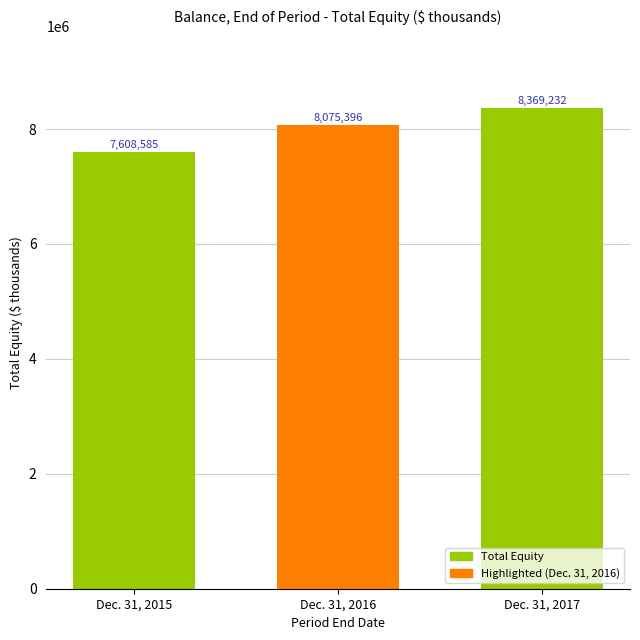

True or false: the data shows 4965295 at Dec. 31, 2017.

False